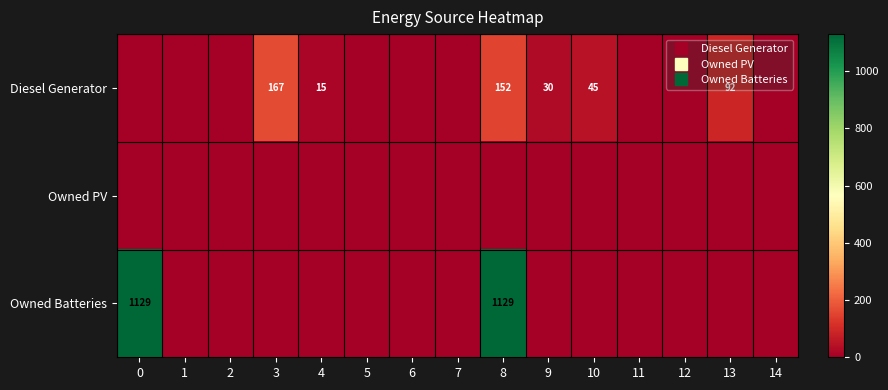

What is the maximum value shown in the chart?

1129